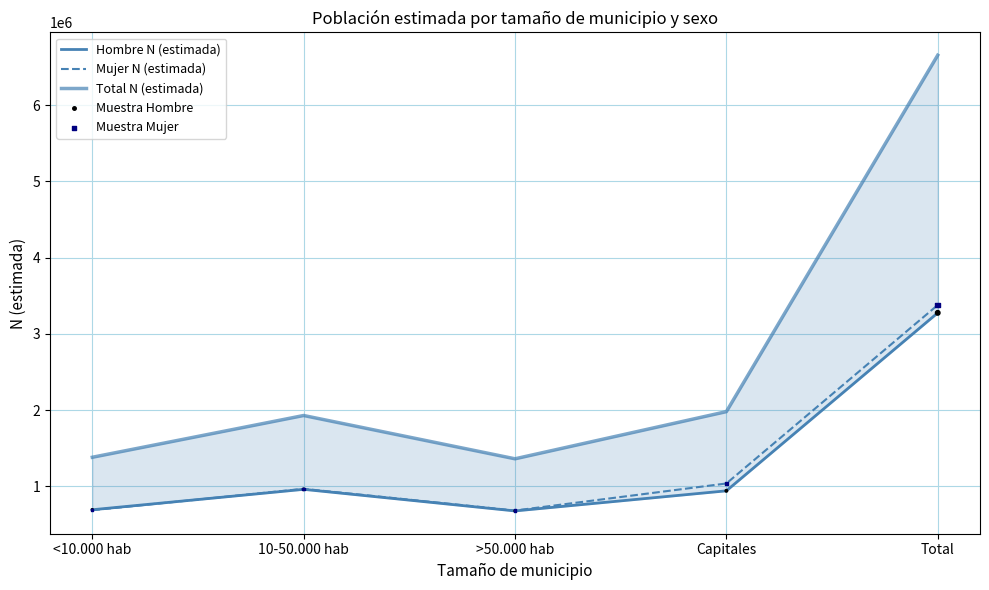

Which series has the widest spread of Y values?

Total N (estimada)